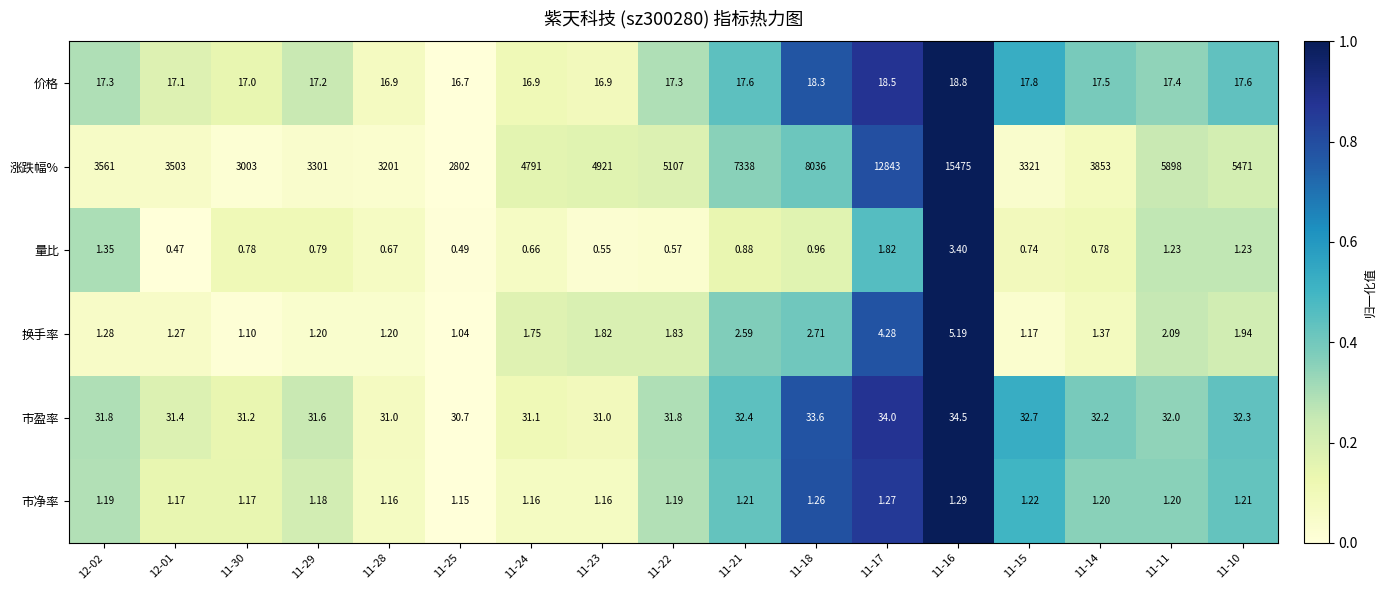

How many distinct data groups are displayed?

6